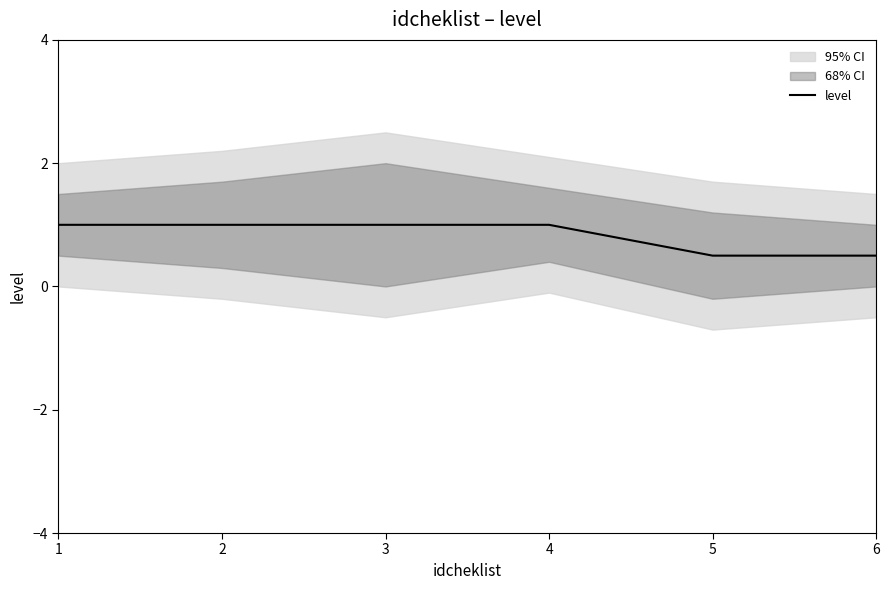

Is it true that the value at 4 is 1.0?

True